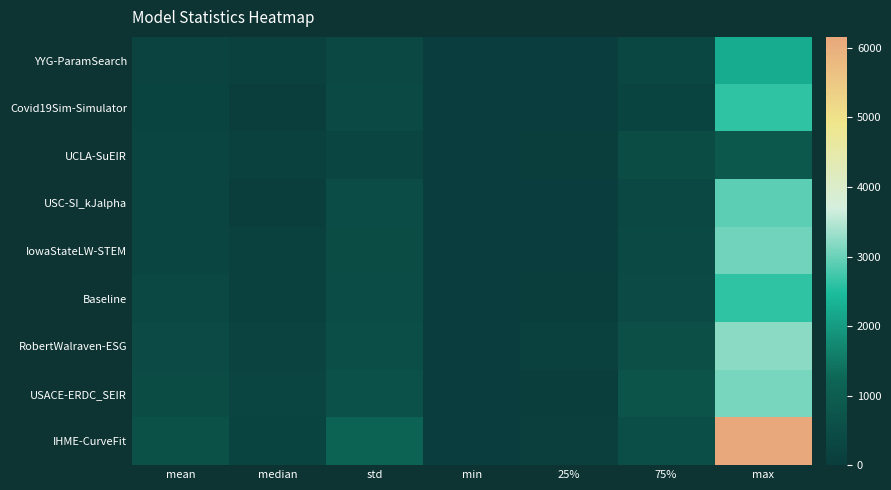

Which series has the largest total across all categories?

IHME-CurveFit